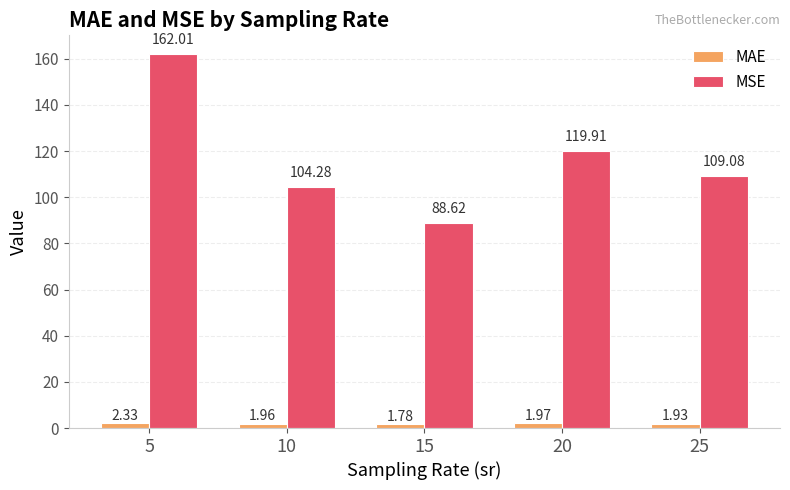

Rank the categories by MAE value from lowest to highest.

15, 25, 10, 20, 5